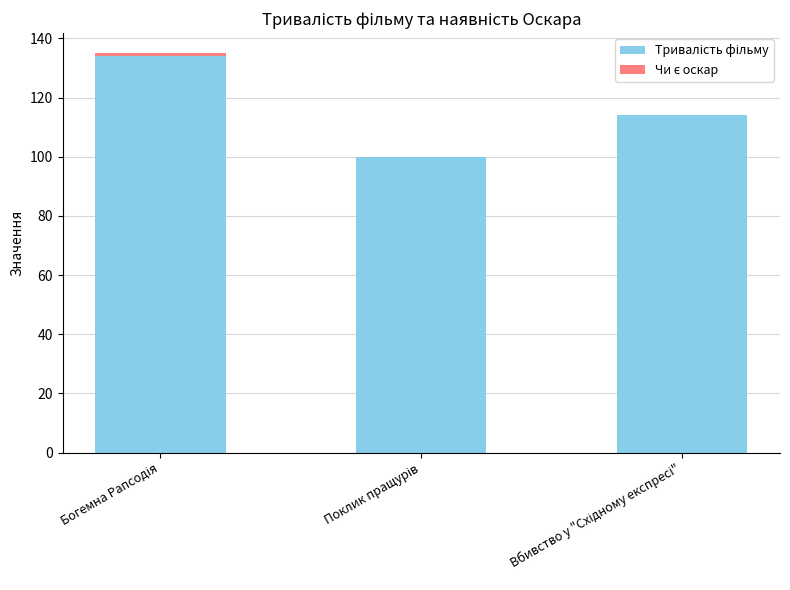

At which category is the sum across all series the highest?

Богемна Рапсодія